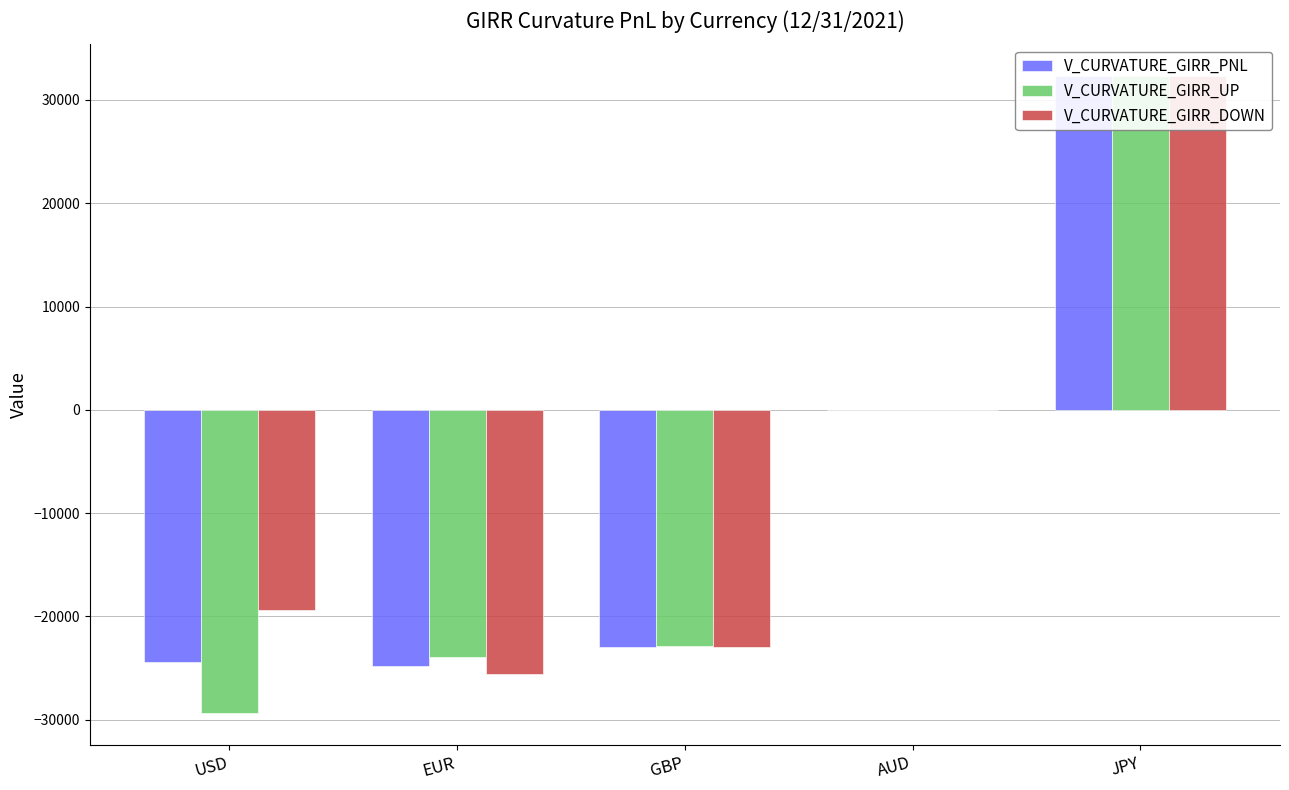

What are all the series names shown in the legend?

V_CURVATURE_GIRR_PNL, V_CURVATURE_GIRR_UP, V_CURVATURE_GIRR_DOWN